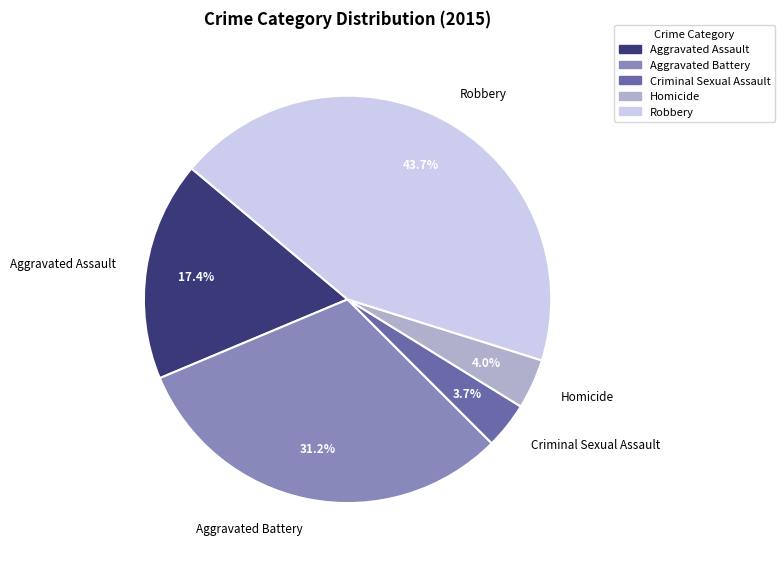

To the nearest percent, what is the difference between the Aggravated Assault and Robbery slice percentages?

26%